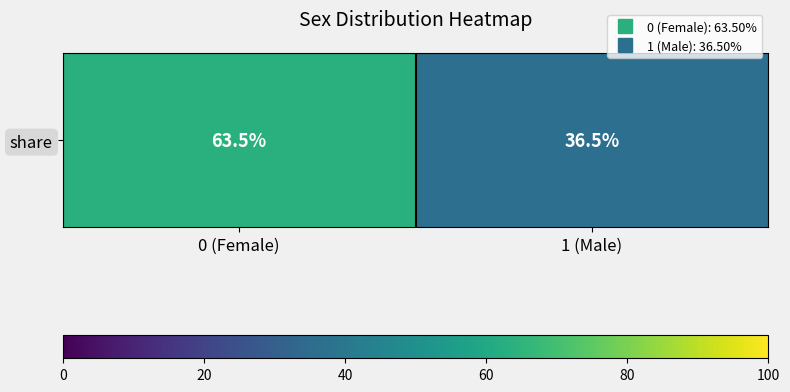

What is the greatest value displayed?

63.5